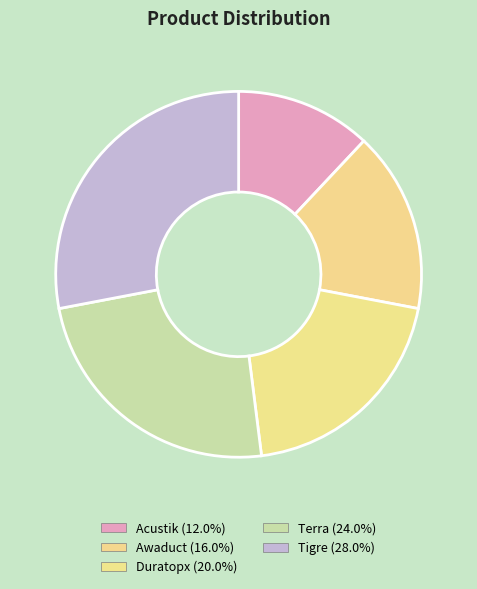

Is it true that Awaduct is 16% of the pie?

True